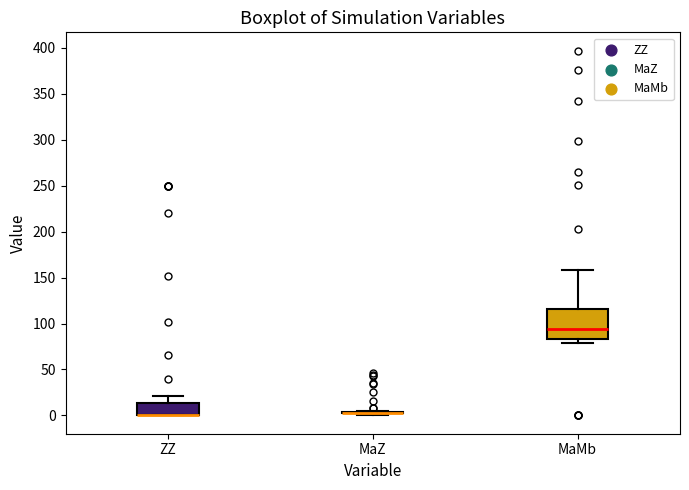

Reading left to right, read every box against the y-axis: the position of its median line, the range the box covers, and the ends of its whiskers. The values are not printed on the chart, so give them approximately, as read against the axis.

ZZ: median 0 (drawn on the box's lower edge), box 0 to 15, whiskers 0 to 20
MaZ: box collapsed to a line at 5, whiskers 0 to 5
MaMb: median 95, box 85 to 115, whiskers 80 to 160